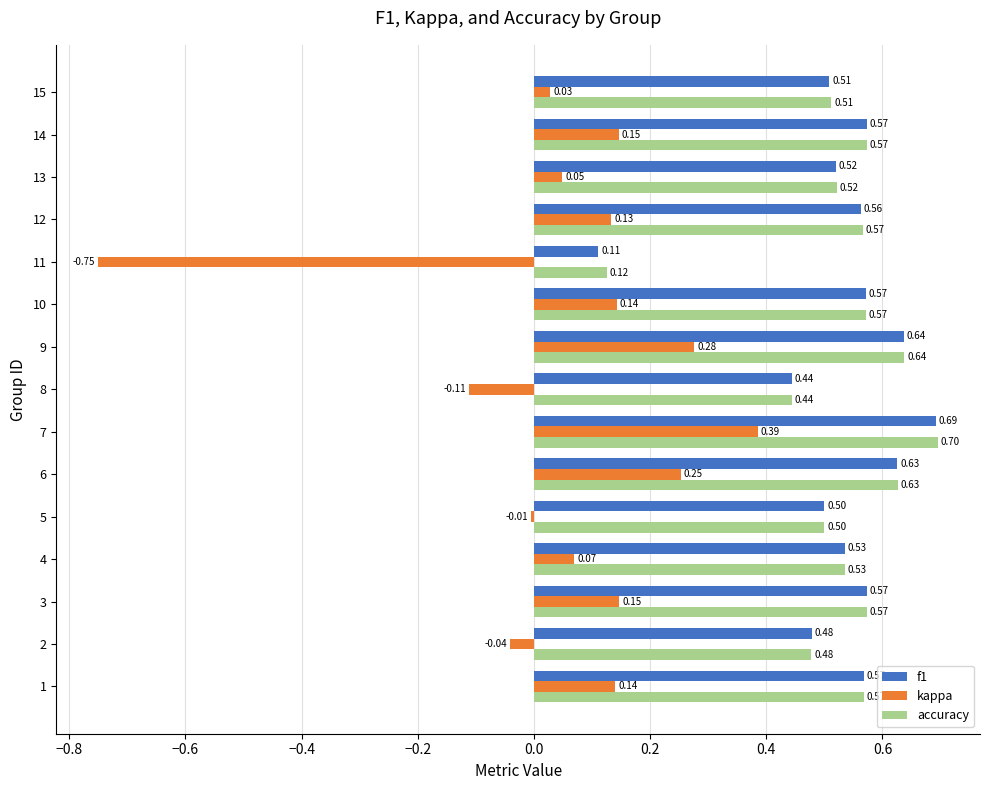

Which series has the widest spread of values?

kappa